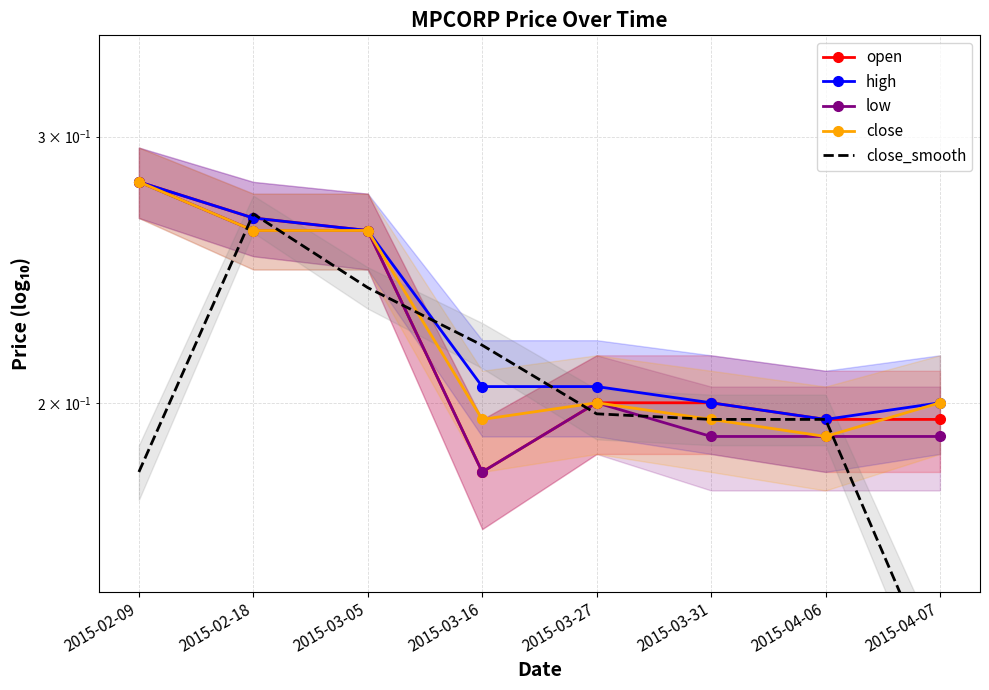

How many lines are shown in the chart?

5